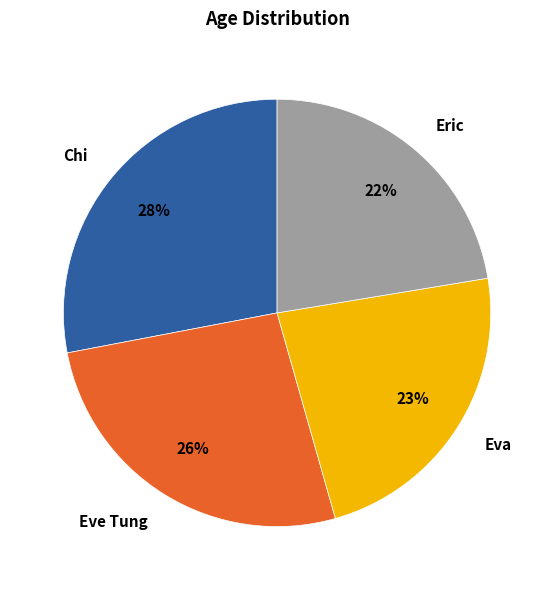

How many segments does this pie chart have?

4